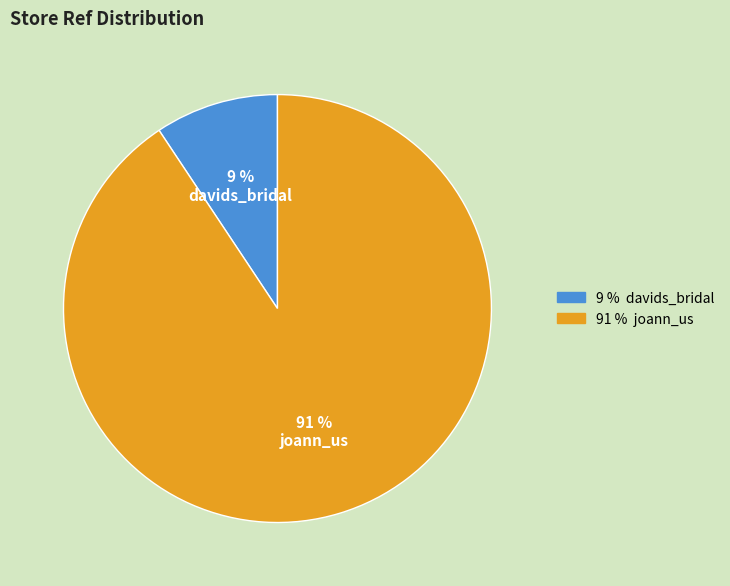

To the nearest percent, what is the combined percentage of joann_us and davids_bridal?

100%